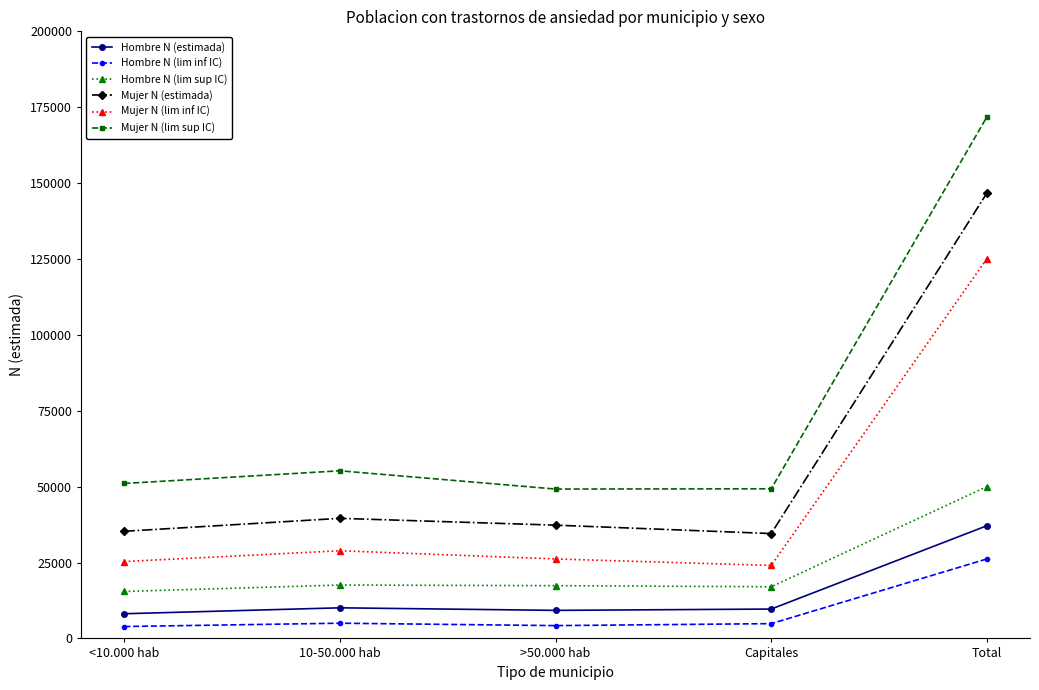

The Mujer N (lim sup IC) series shows 171797 at Total. True or false?

True